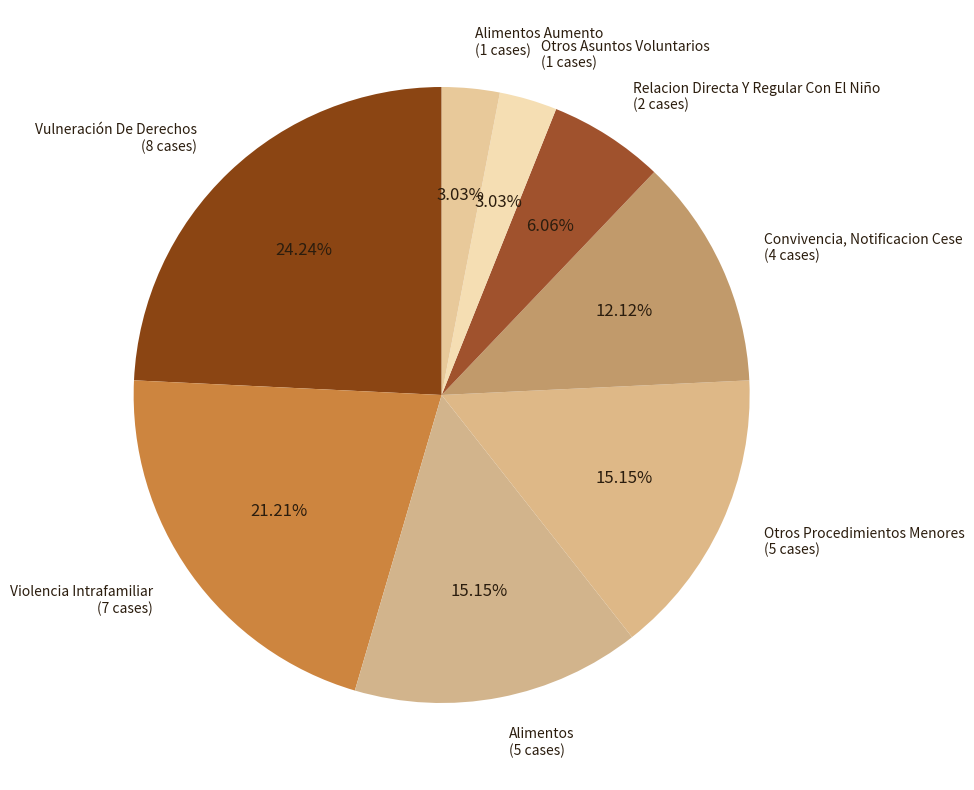

Which category has the biggest portion of the pie?

Vulneración De Derechos